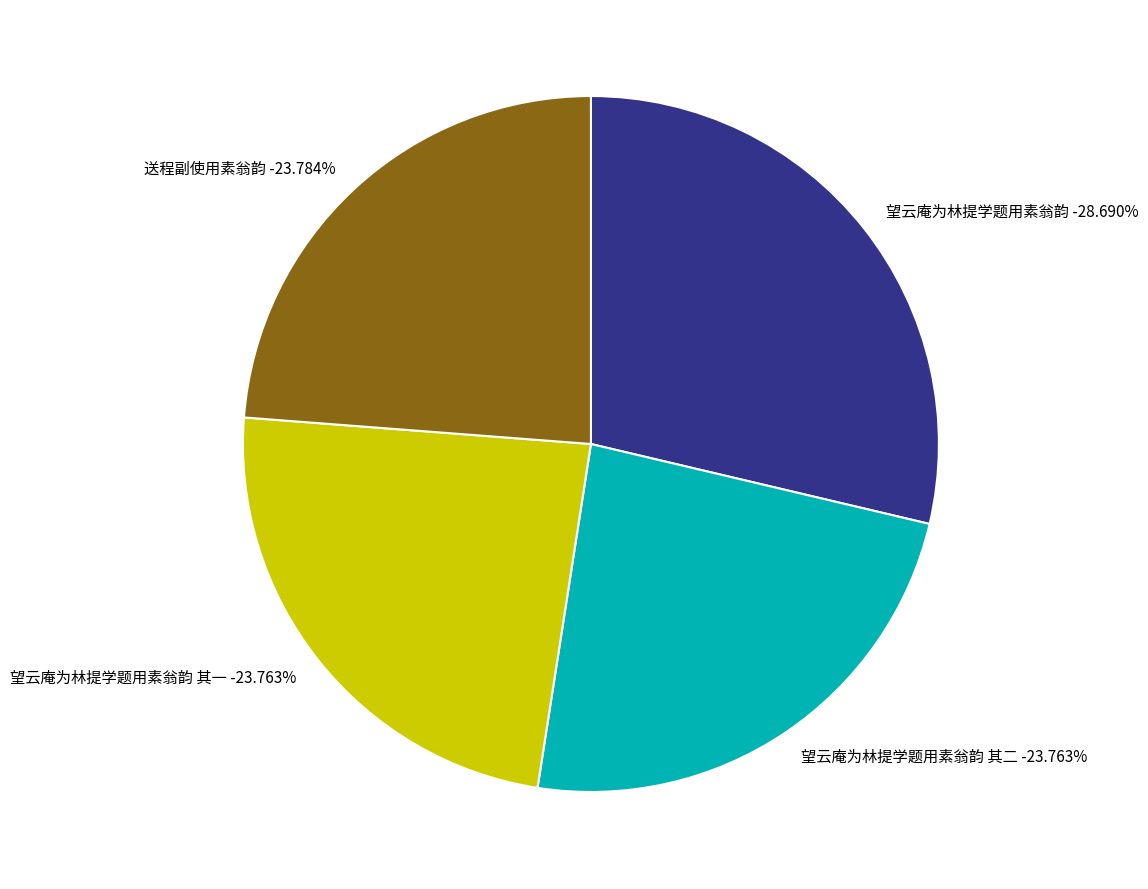

Approximately how many times larger is the value at 送程副使用素翁韵 compared to 望云庵为林提学题用素翁韵?

0.8